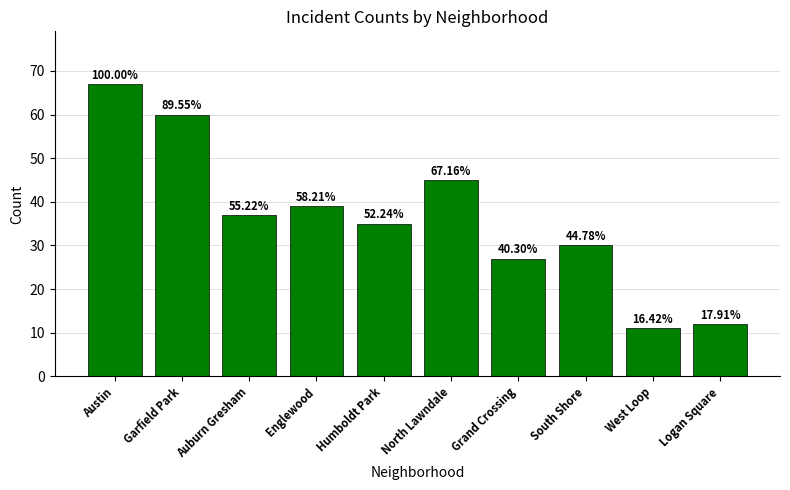

Is it true that the value at South Shore is 13?

False